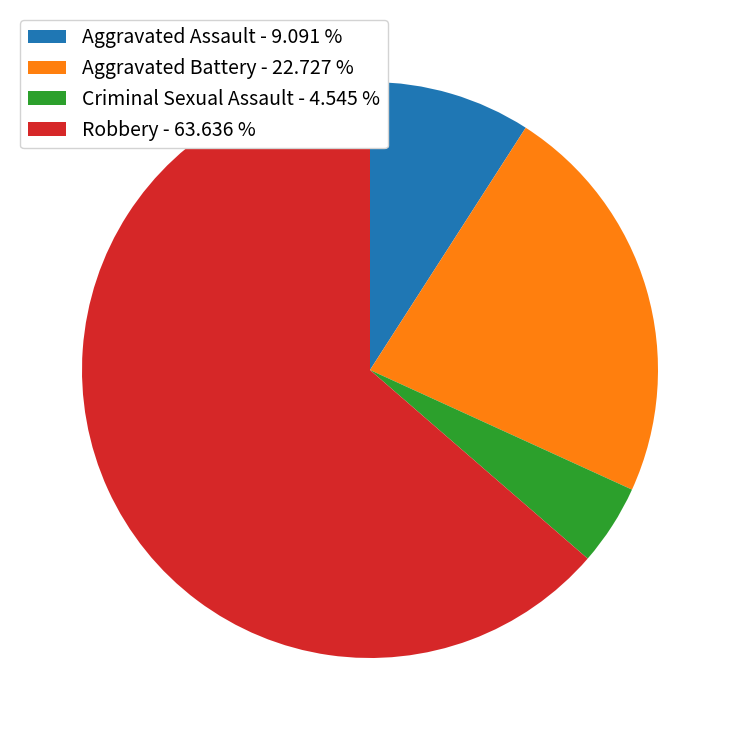

Is there any slice that represents more than half of the pie?

Yes